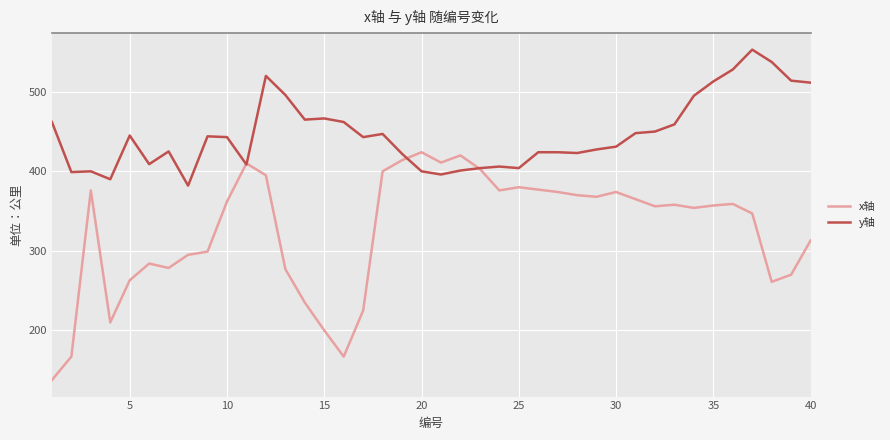

Rank the series by their average value, from lowest to highest.

x轴, y轴